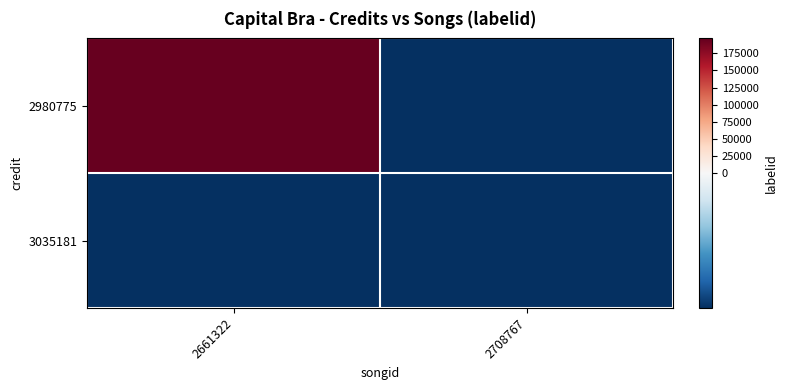

Reading left to right, what are all the values shown in this chart?

2980775: 2661322=196897	2708767=-1
3035181: 2661322=-1	2708767=-1